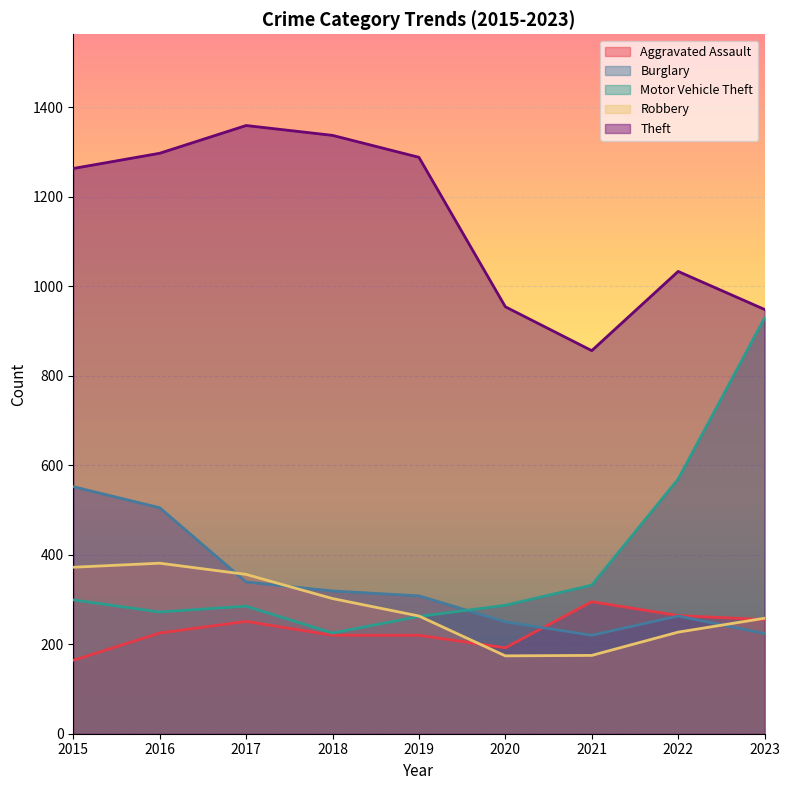

What is the greatest value displayed?

1359